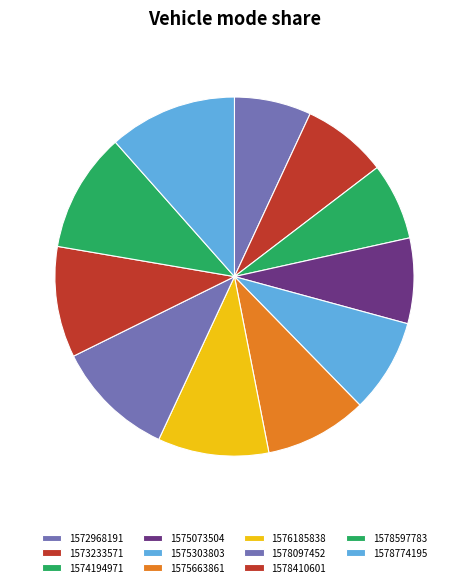

What is the ratio of the value at 1574194971 to the value at 1575073504?

0.9